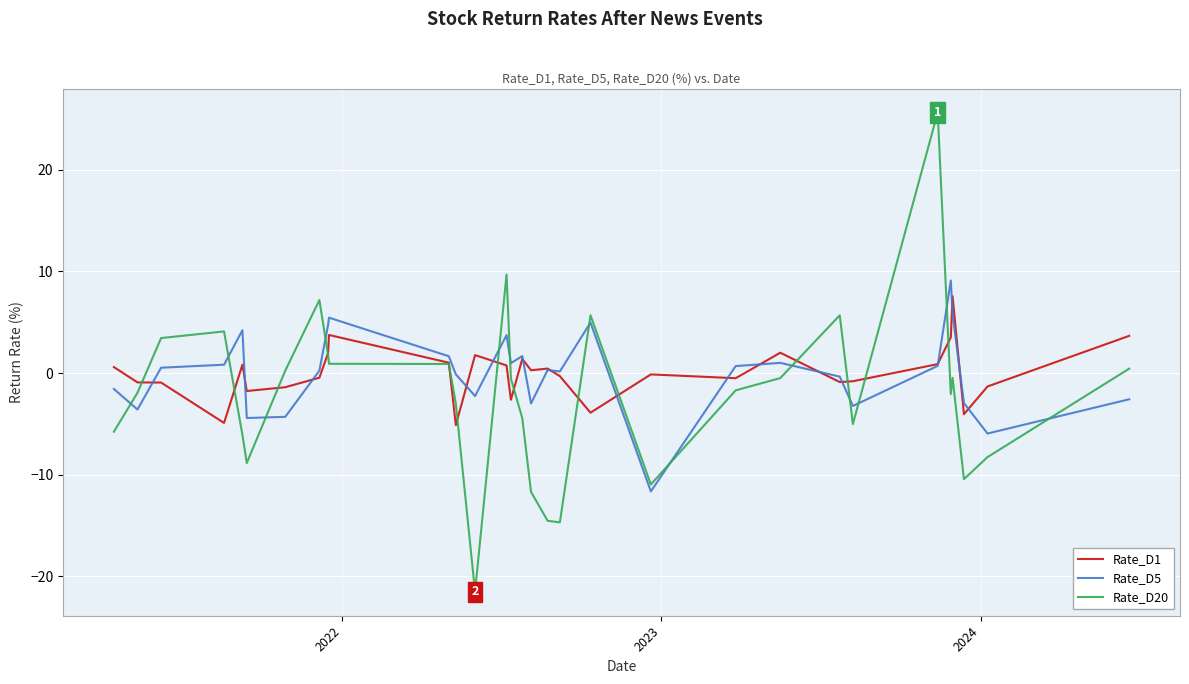

True or false: Rate_D1 and Rate_D5 intersect in this chart.

True